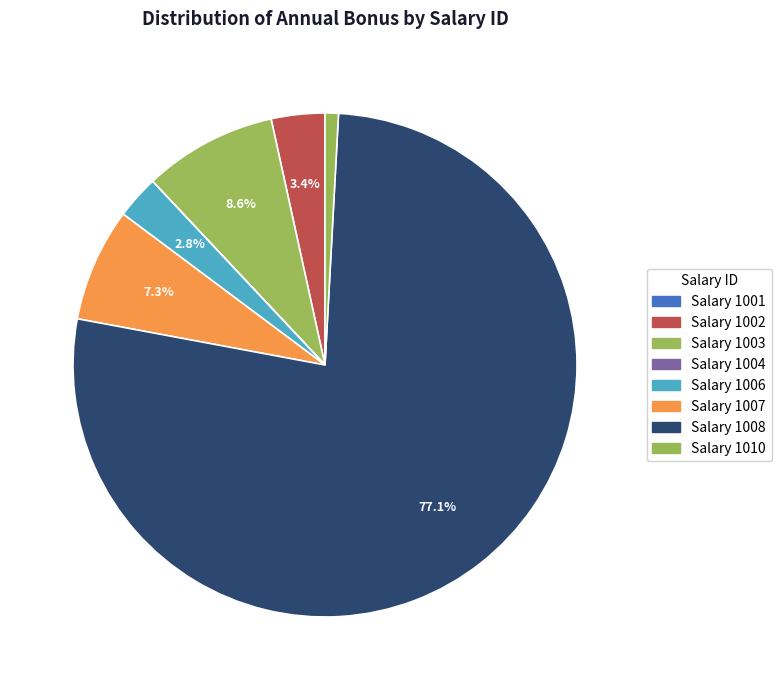

How many segments does this pie chart have?

8